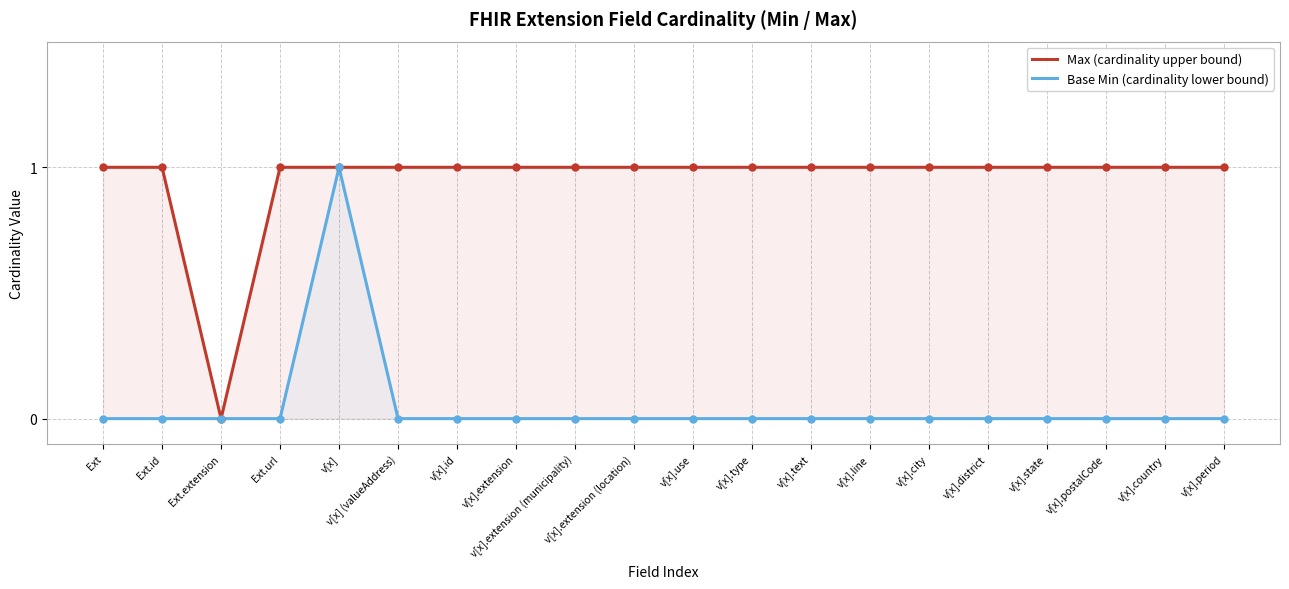

In Max (cardinality upper bound), how many points are lower than both neighbors (excluding endpoints)?

1